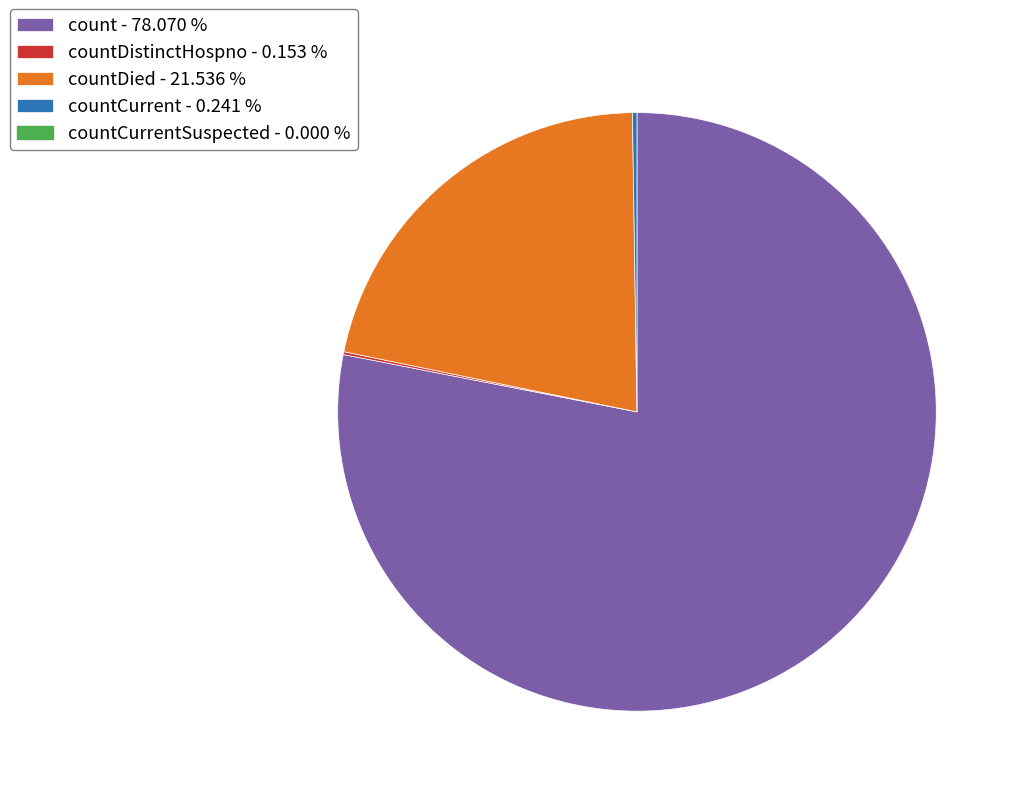

Is there a majority slice in this chart?

Yes